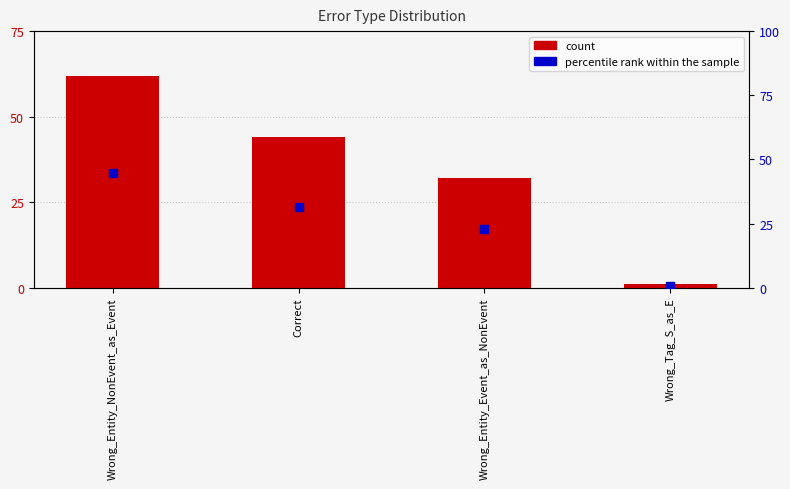

Is the value of count at Wrong_Entity_NonEvent_as_Event greater than the value of percentile rank within the sample at Correct?

Yes